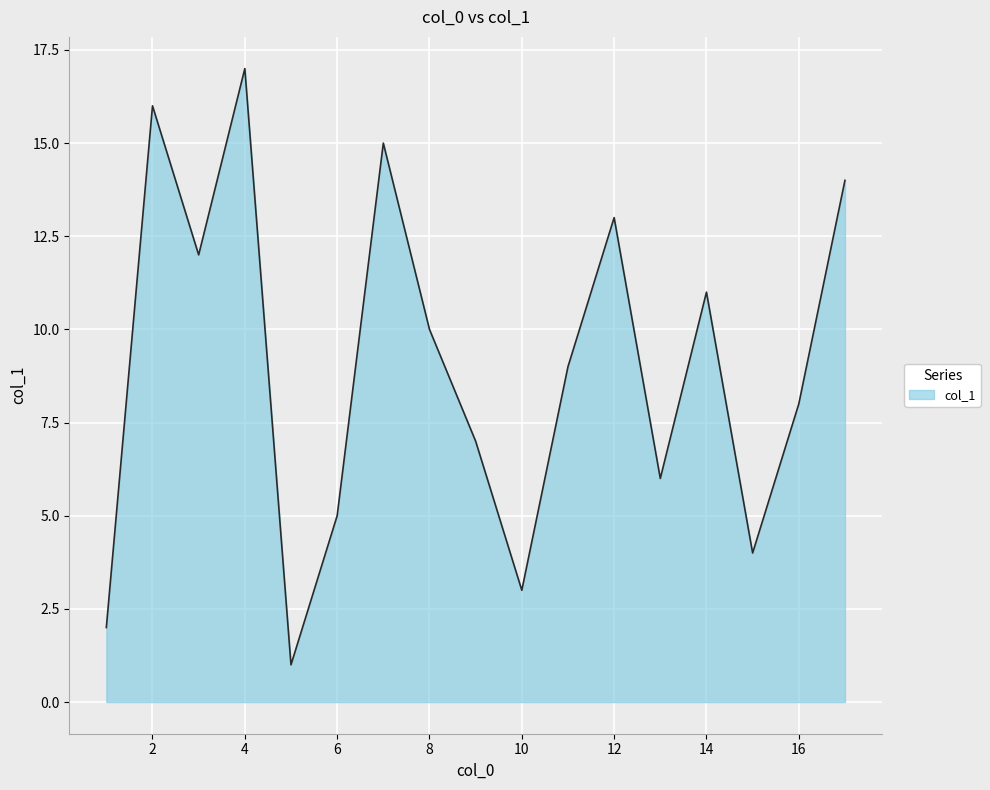

What is the greatest value displayed?

17